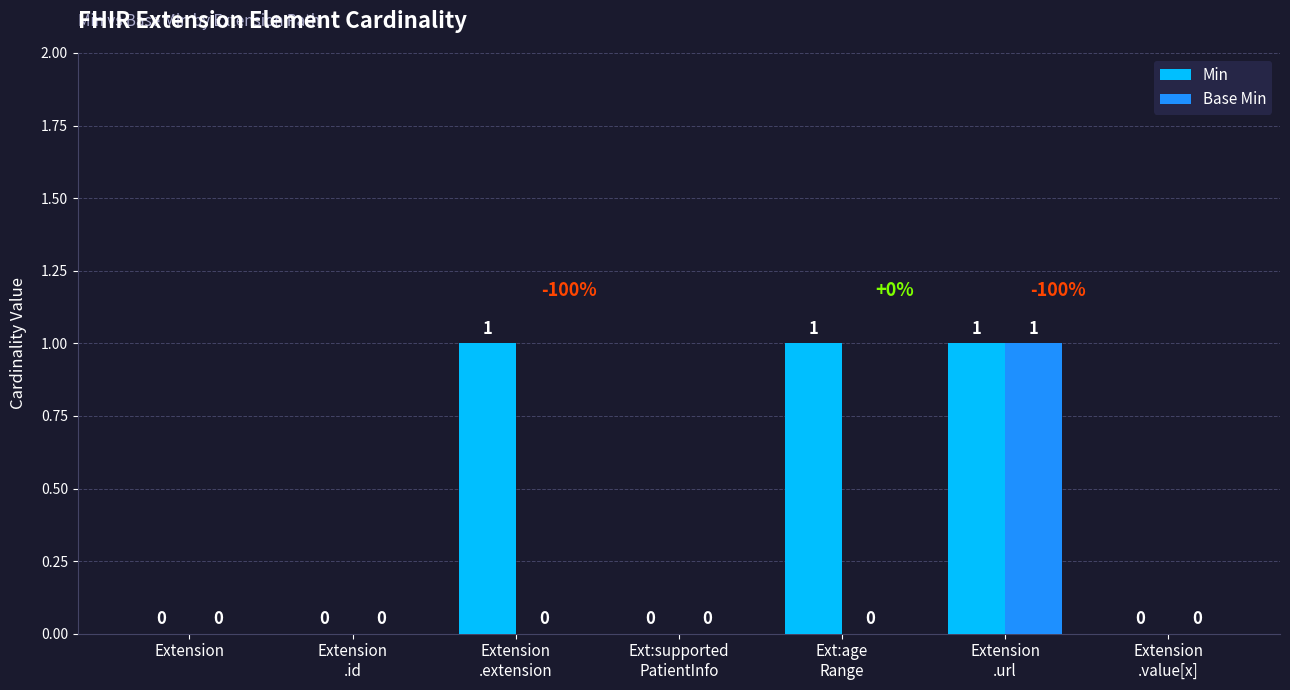

Which series has the largest total across all categories?

Min